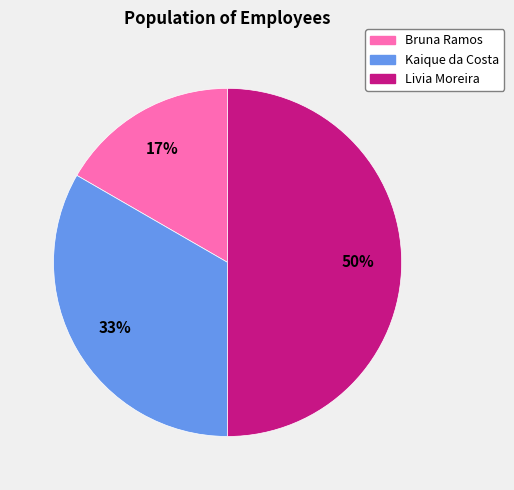

Is the sum of Livia Moreira and Kaique da Costa greater than half?

Yes